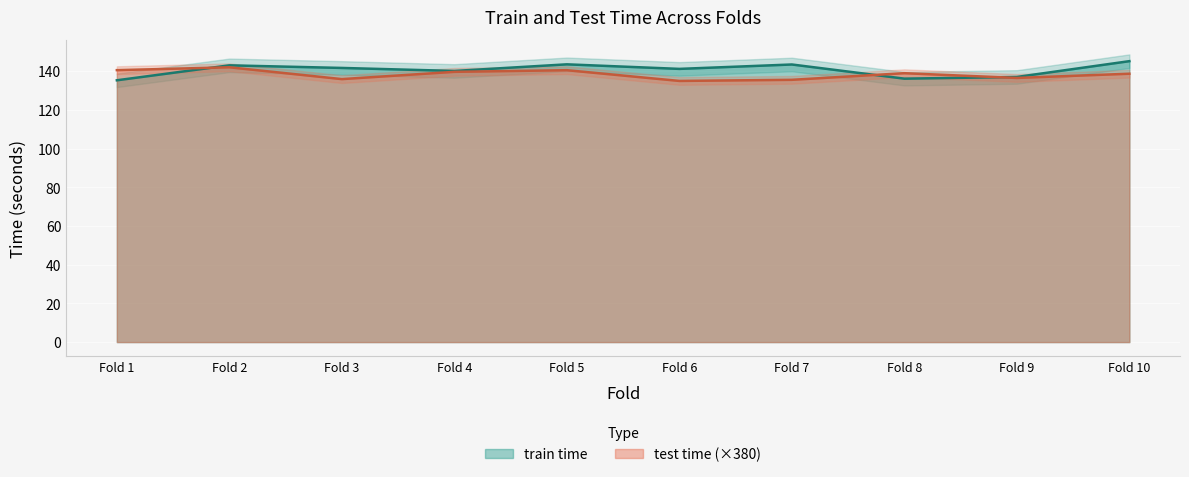

The train time series shows 191.1 at Fold 7. True or false?

False